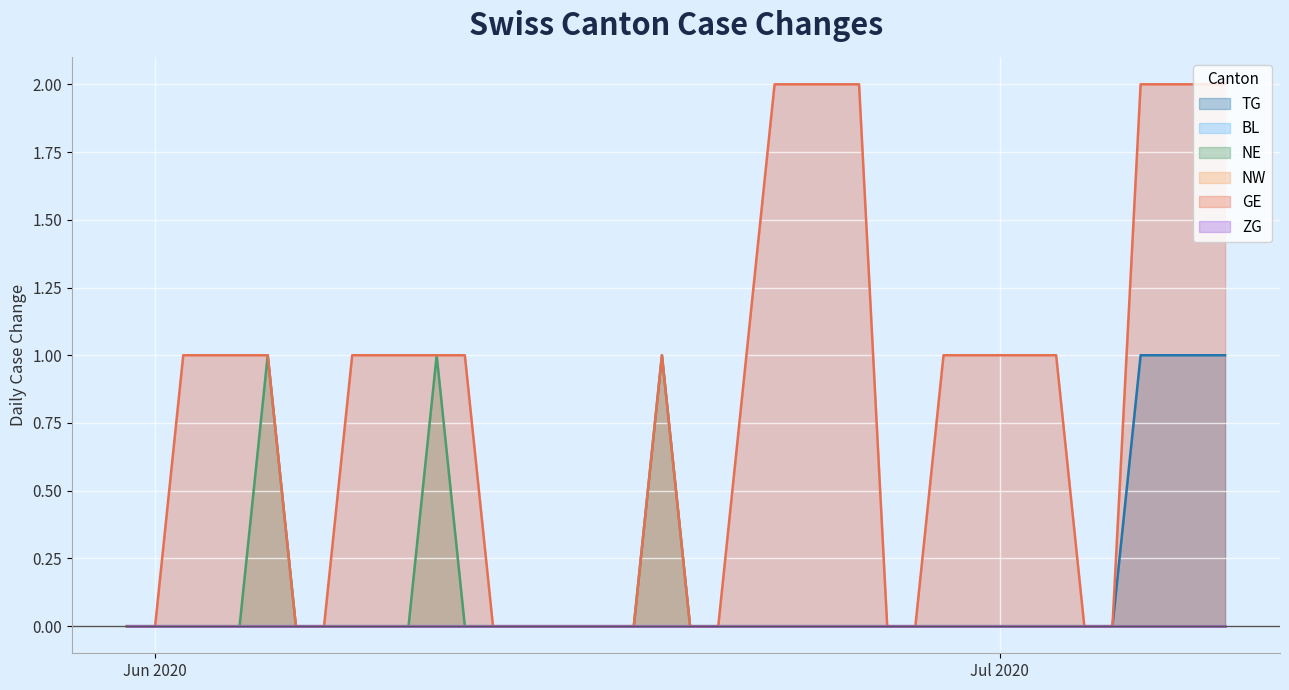

At which category does the chart reach its peak across all series?

2020-06-23